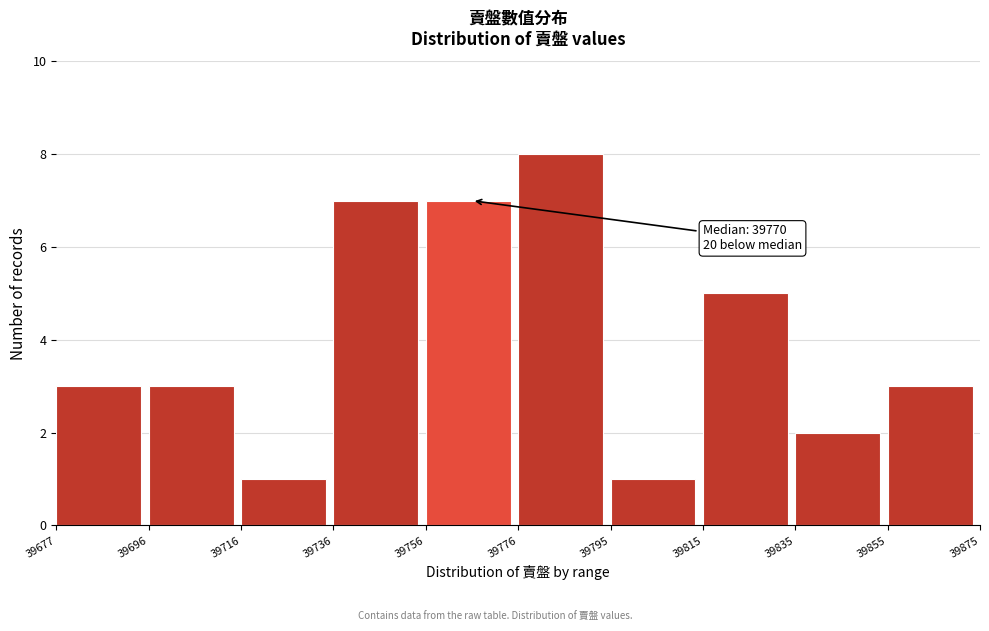

Which range on the x-axis has the tallest bar?

39776 to 39795